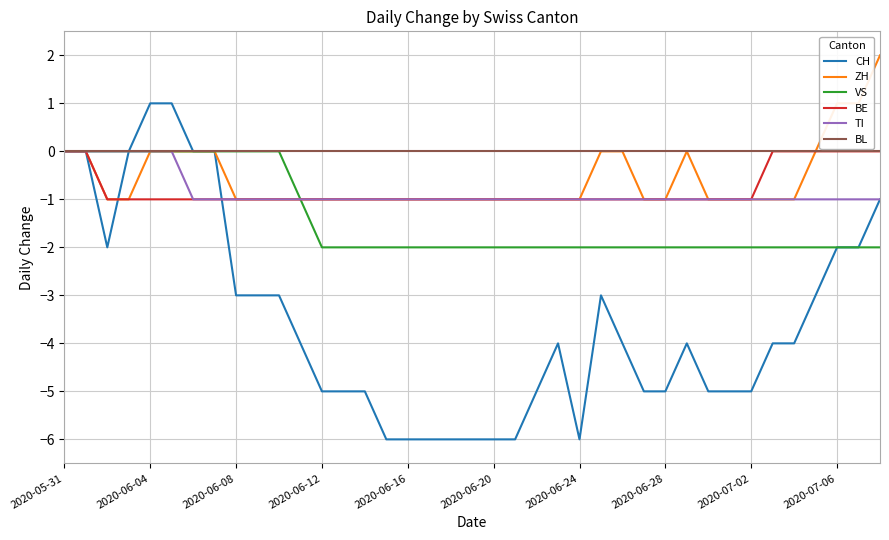

Does the chart display data point markers on the line(s)?

No